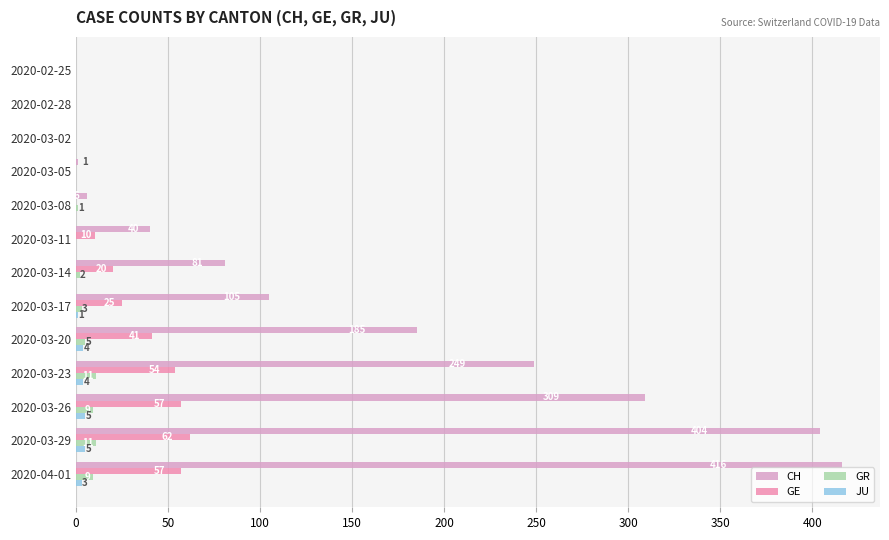

How many categories are shown in the chart?

13